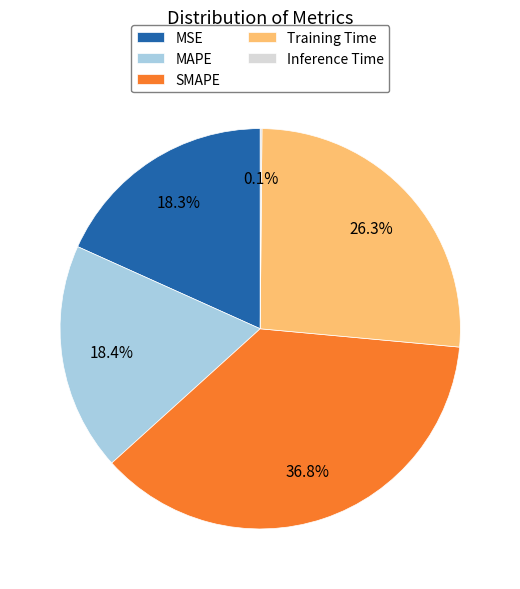

Is there any slice that represents more than half of the pie?

No